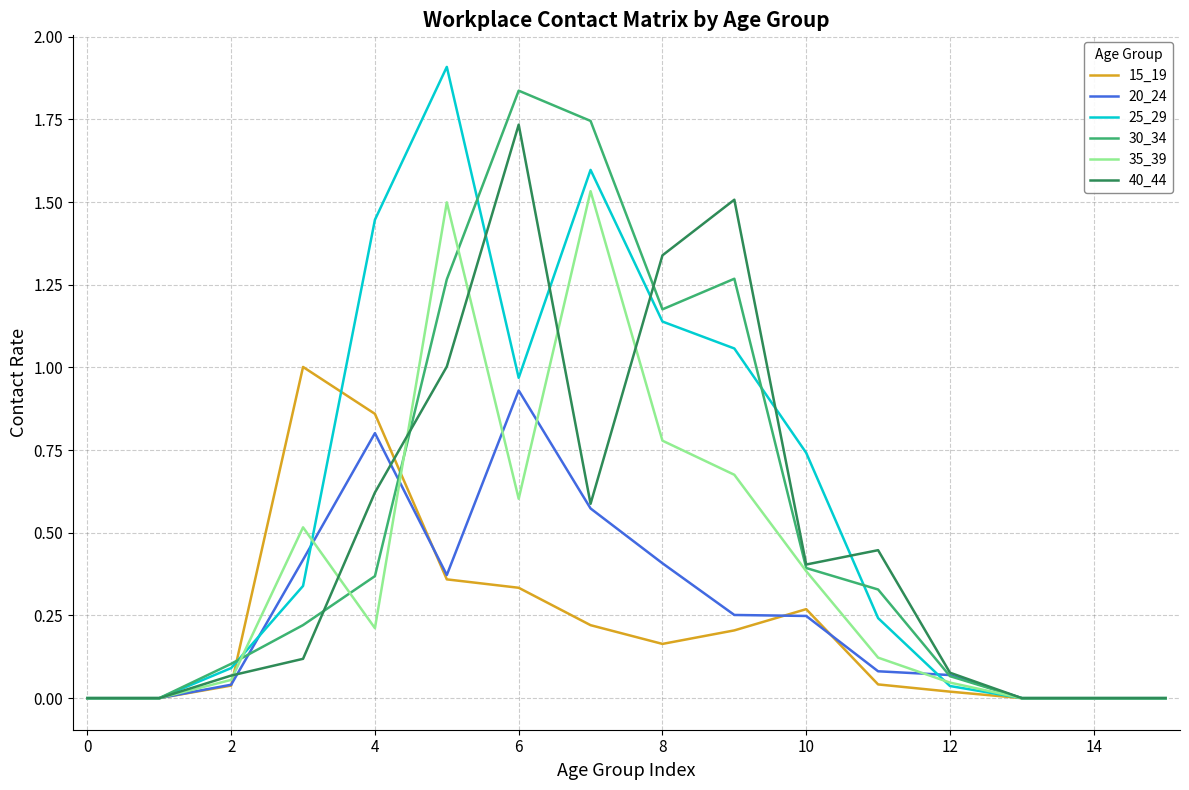

How many series are shown in this chart?

6